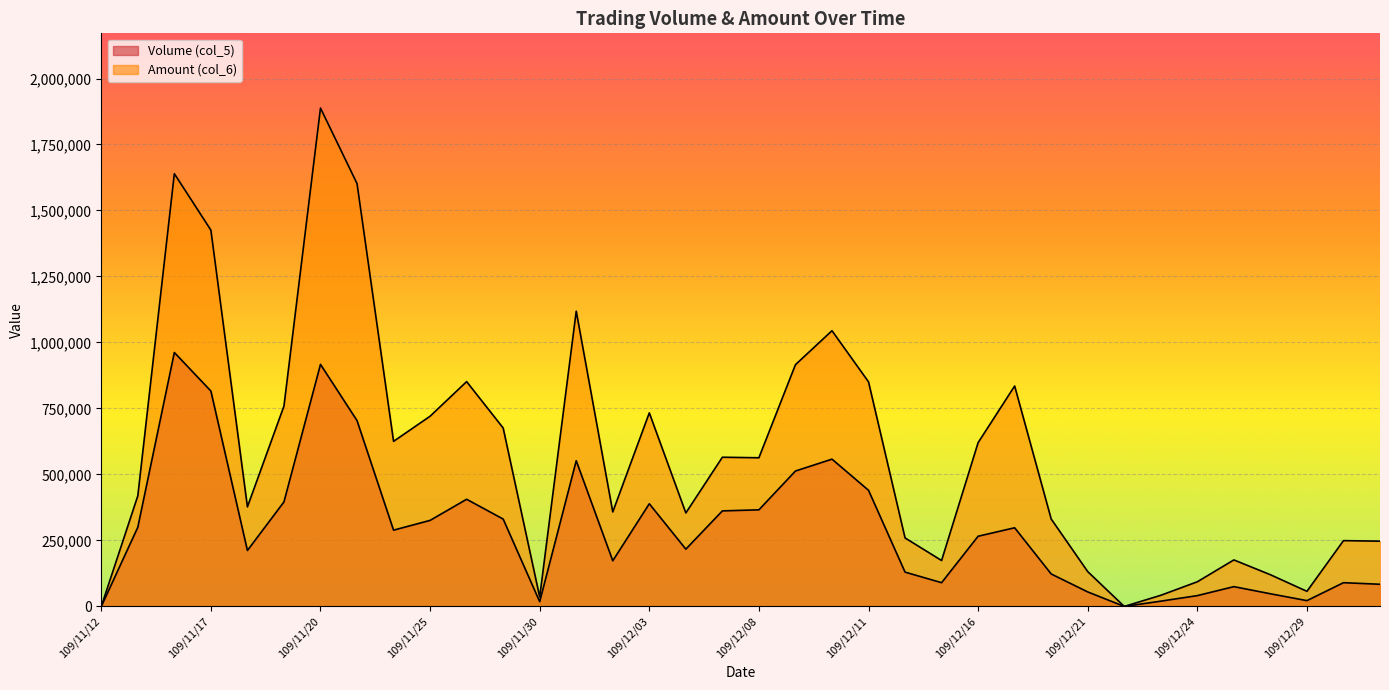

True or false: Volume (col_5) and Amount (col_6) cross at least once.

False